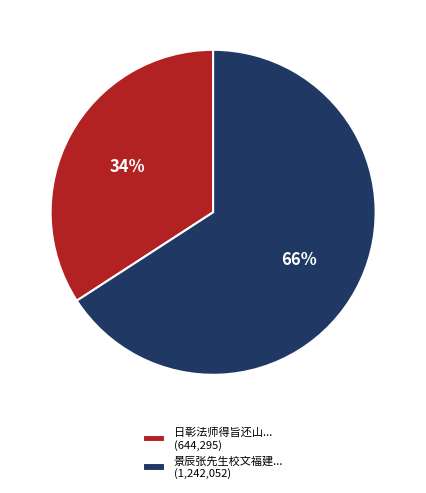

To the nearest percent, what portion does 景辰张先生校文福建... (1,242,052) represent?

66%